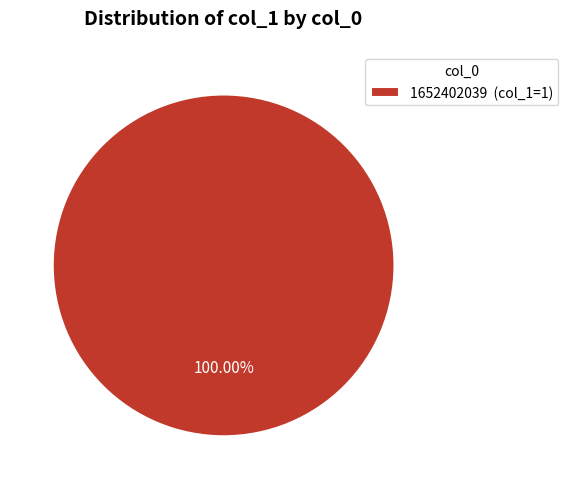

Rank the categories by value from lowest to highest.

1652402039 (col_1=1)